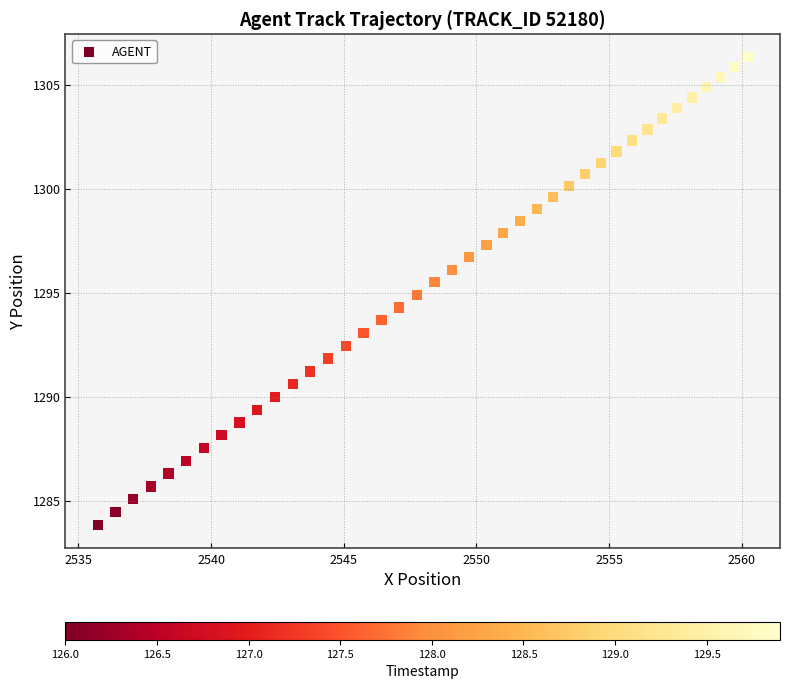

What is the range of X values (max minus min)?

24.5